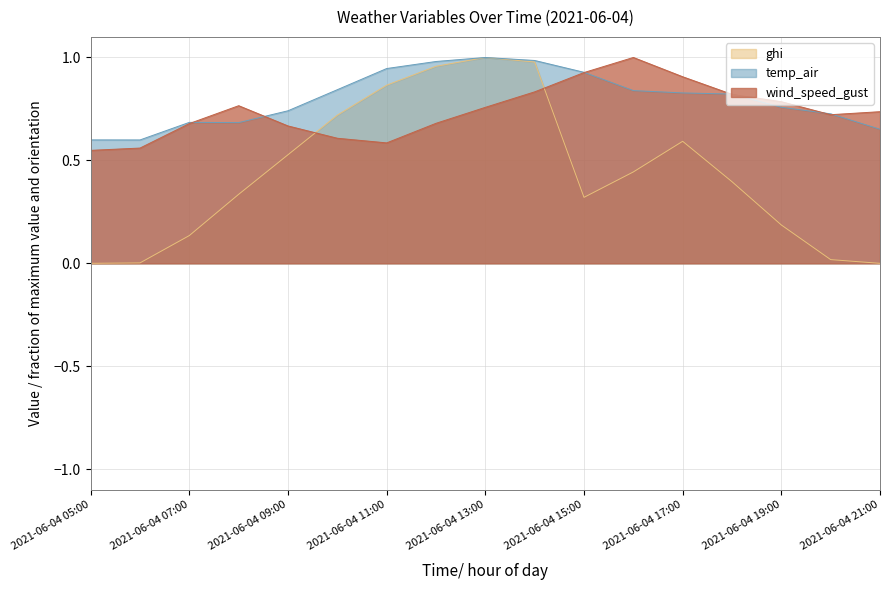

At which label does ghi reach its minimum?

2021-06-04 05:00